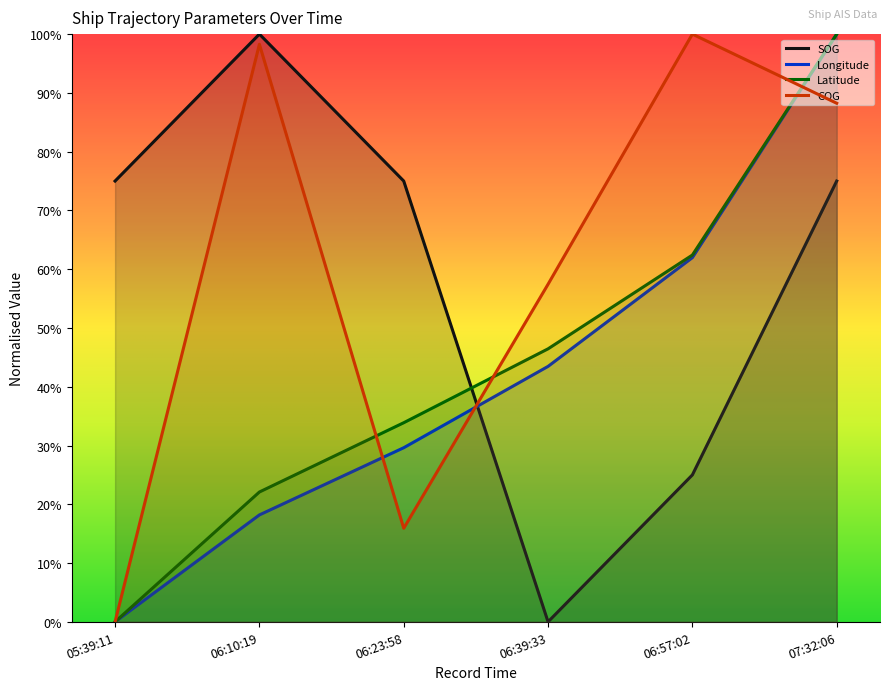

What are all the series names shown in the legend?

SOG, Longitude, Latitude, COG